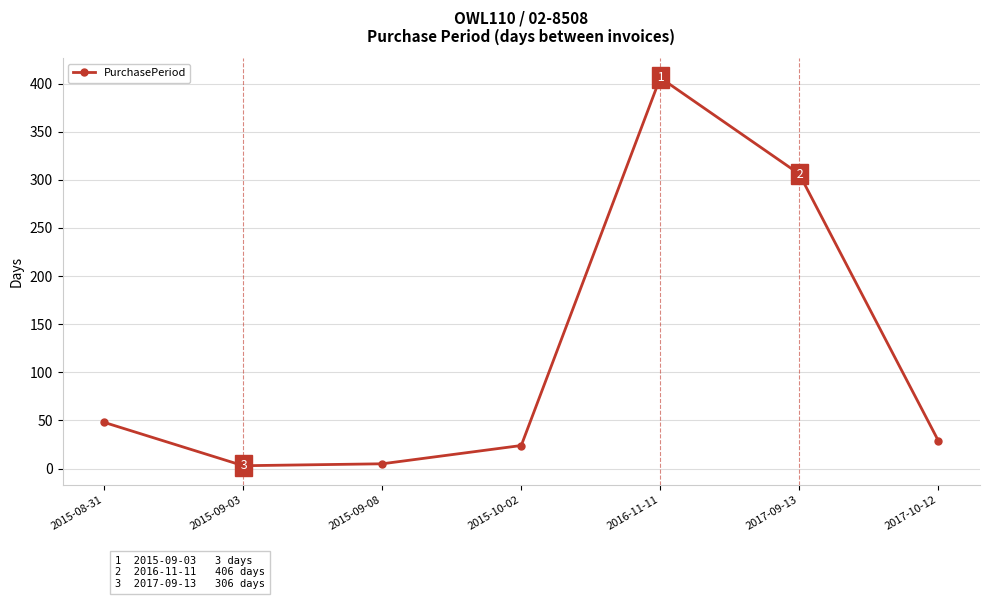

What is the difference between the values at 2015-08-31 and 2017-09-13?

258